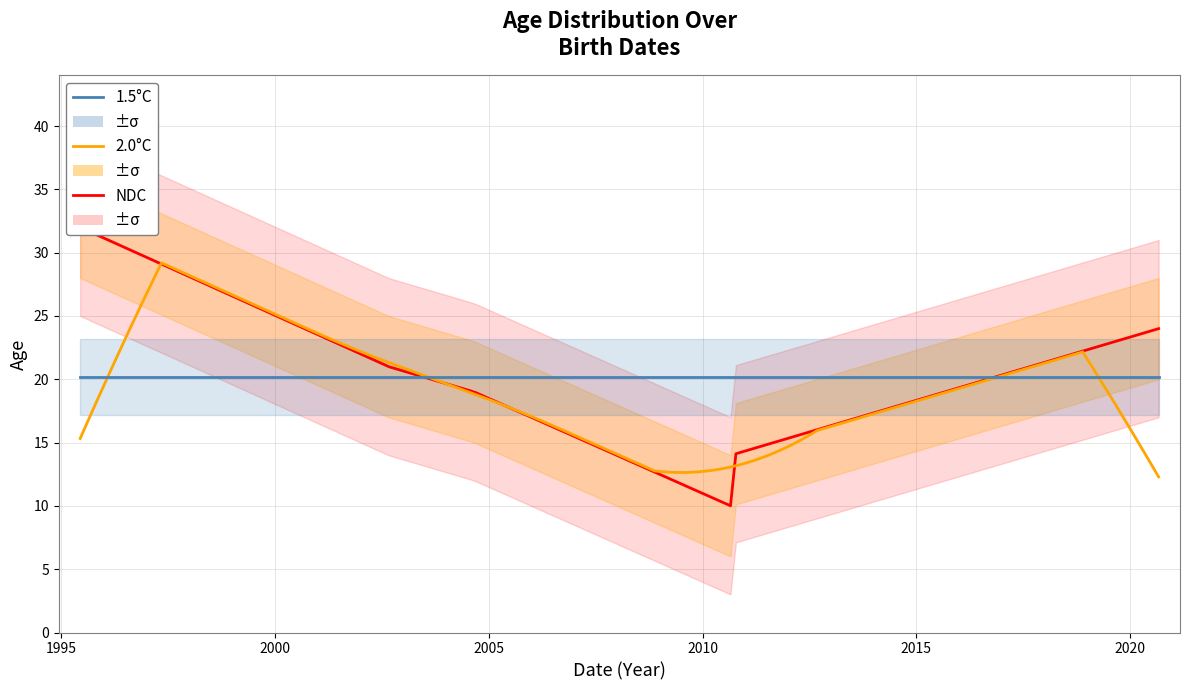

Is this an area chart (filled region under the line)?

No